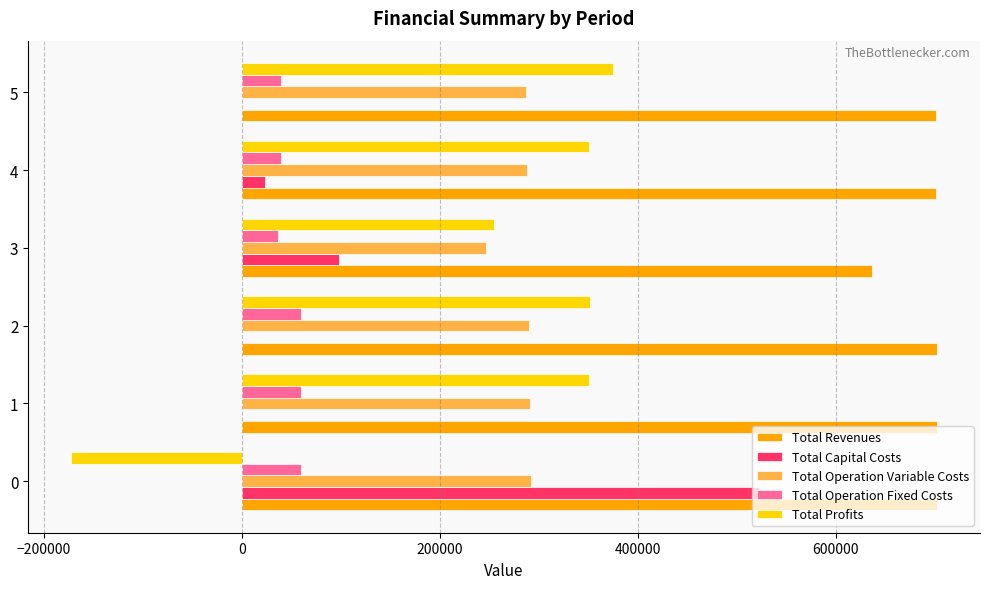

Is the value of Total Operation Fixed Costs at 1 greater than the value of Total Capital Costs at 2?

Yes